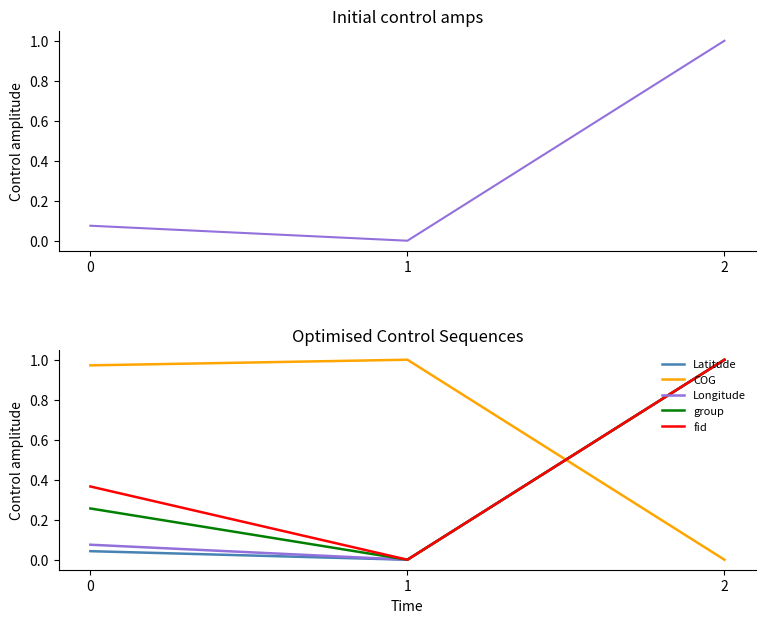

Where is Latitude nearest to the value 0?

1